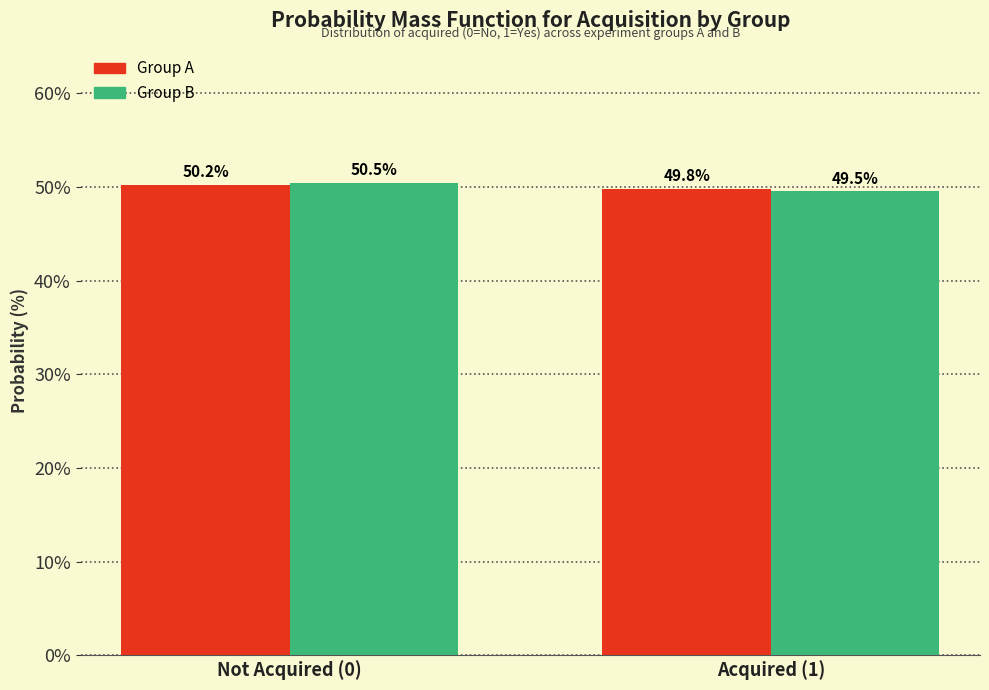

Reading right to left, what are all the values shown in this chart?

A: Acquired (1)=49.8	Not Acquired (0)=50.2
B: Acquired (1)=49.5	Not Acquired (0)=50.5